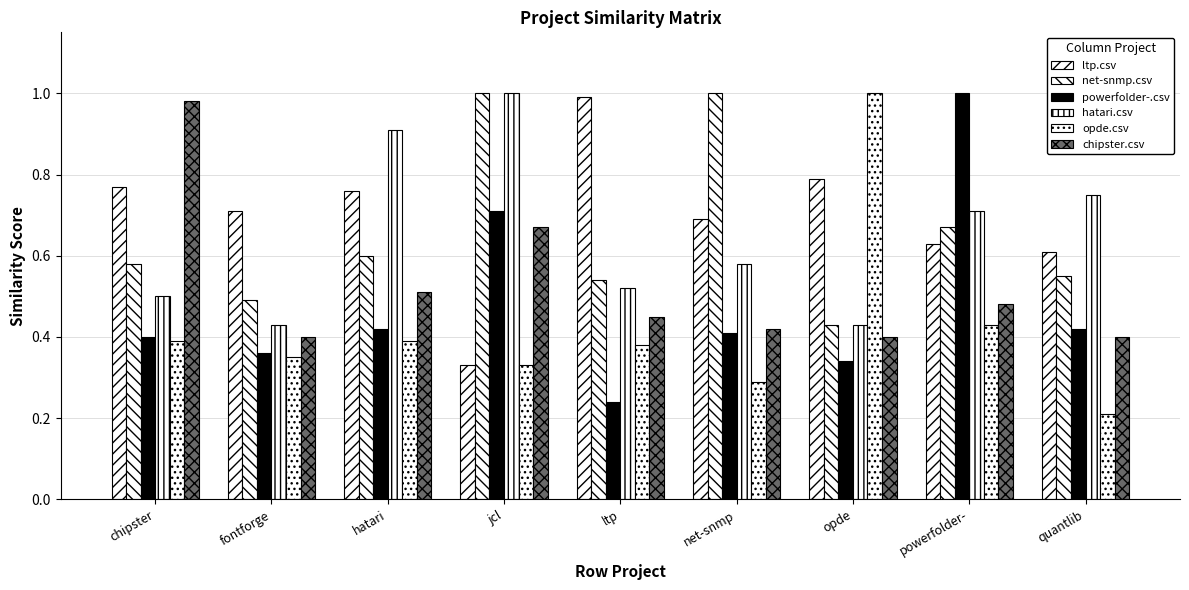

How many distinct data groups are displayed?

6